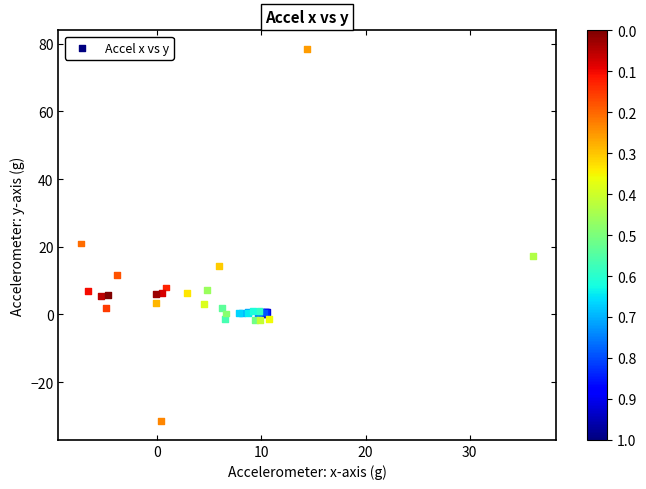

What Y value in the scatter plot is closest to 23?

21.0